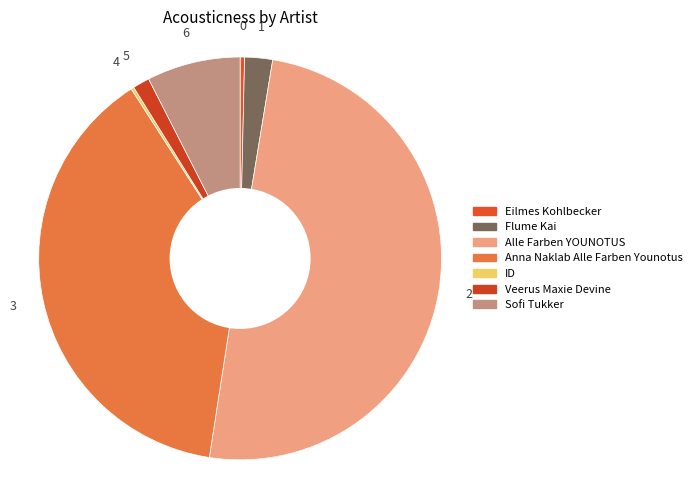

Which category has the smallest portion of the pie?

ID